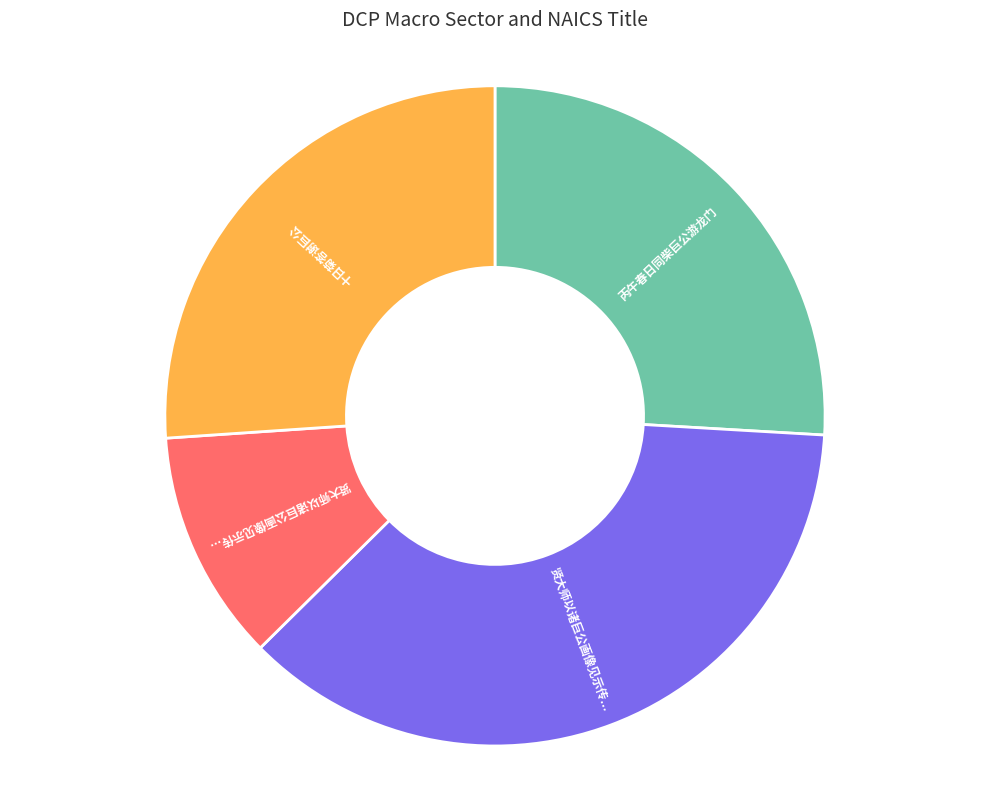

Is there any slice that represents more than half of the pie?

No